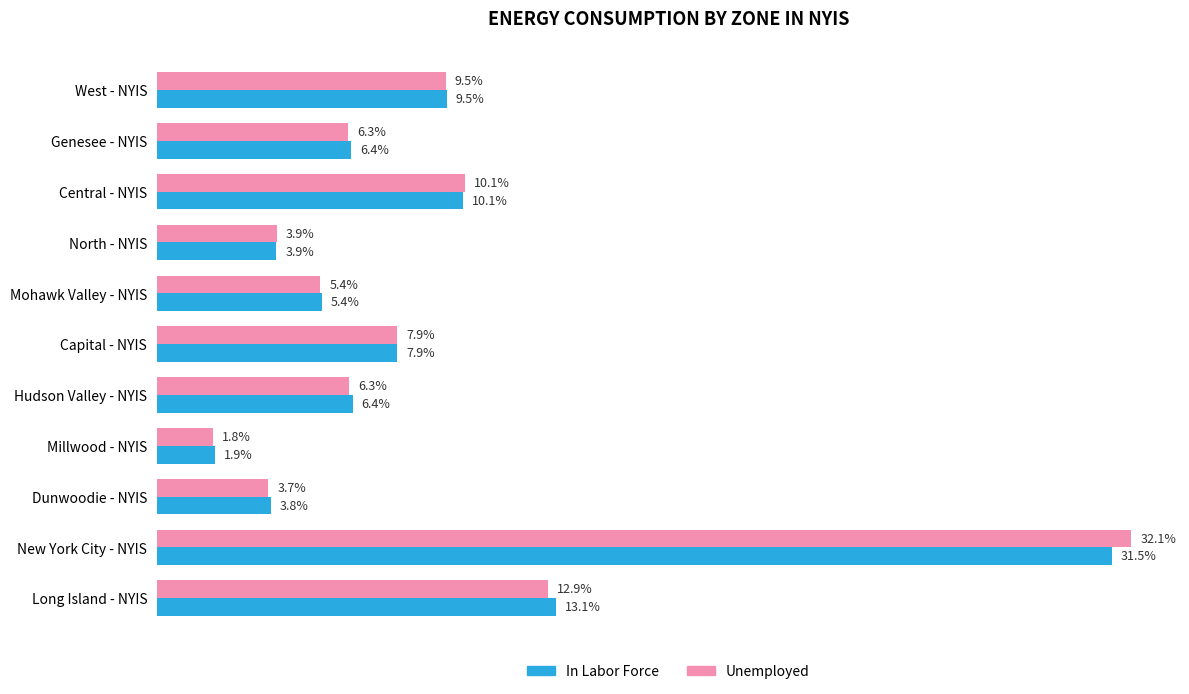

At which label is Unemployed closest to 16?

Long Island - NYIS